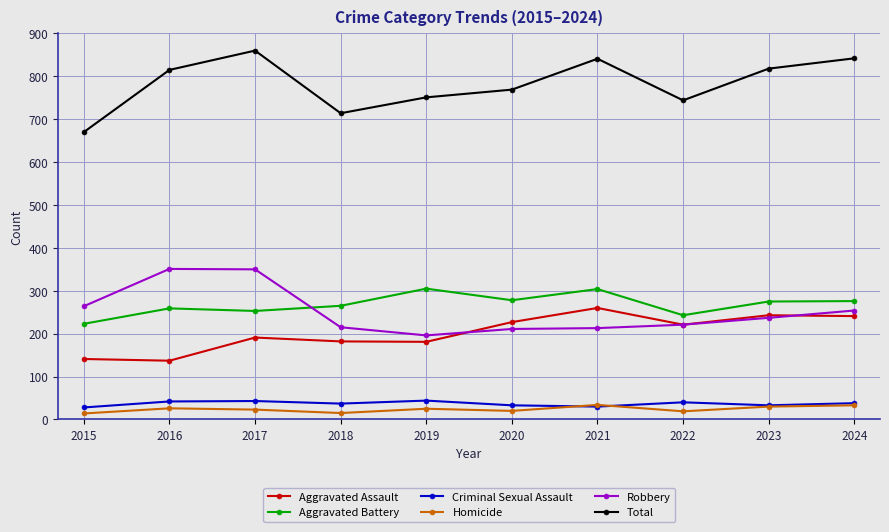

True or false: Total and Homicide cross at least once.

False